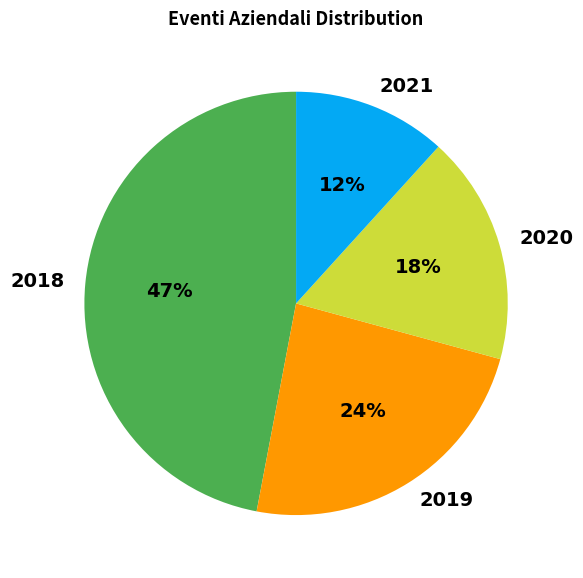

Which has a higher value, 2018 or 2019?

2018